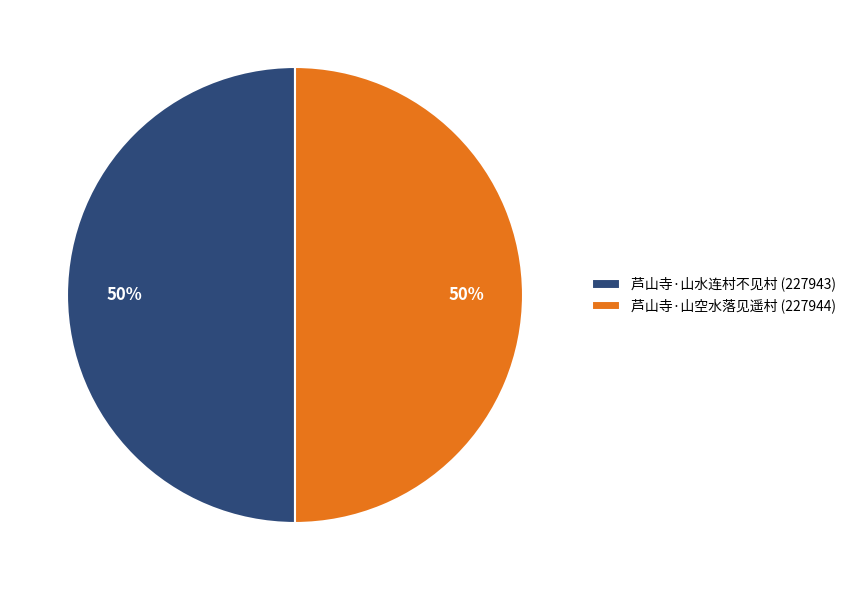

Combined, do 芦山寺·山空水落见遥村 (227944) and 芦山寺·山水连村不见村 (227943) account for over 50%?

Yes